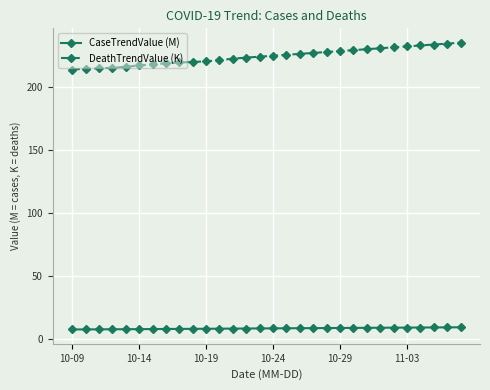

Which series has the largest total across all categories?

DeathTrendValue (K)